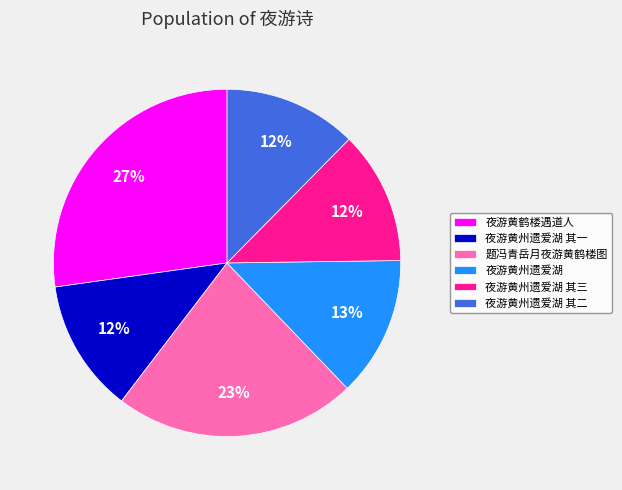

Do 夜游黄州遗爱湖 其一 and 夜游黄鹤楼遇道人 together represent more than half of the pie?

No